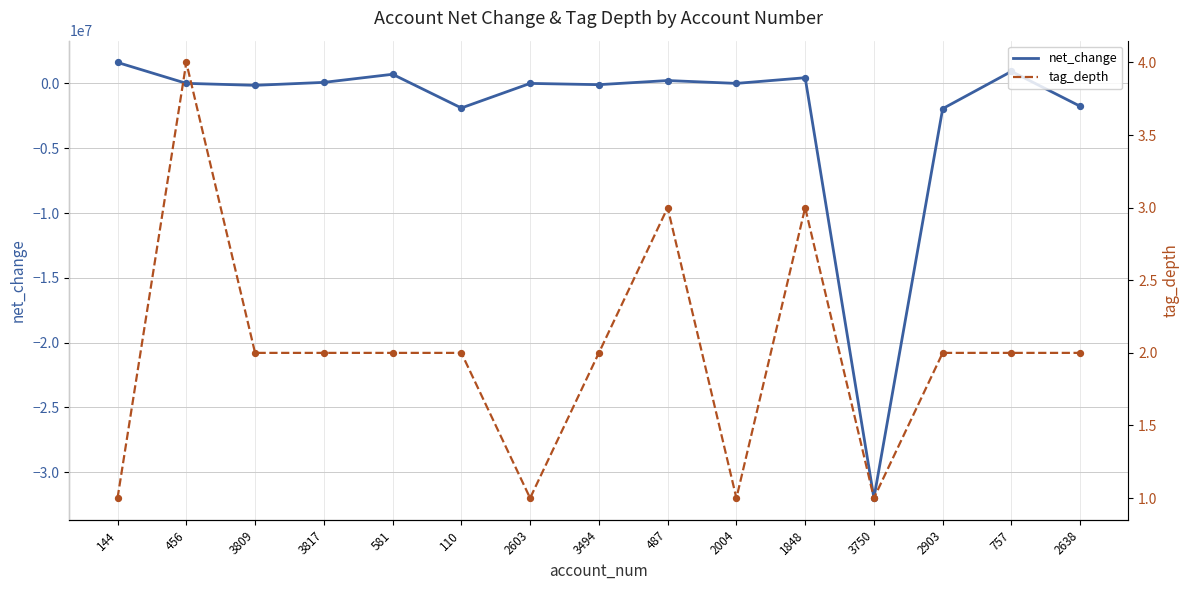

Which series has the largest total across all categories?

tag_depth